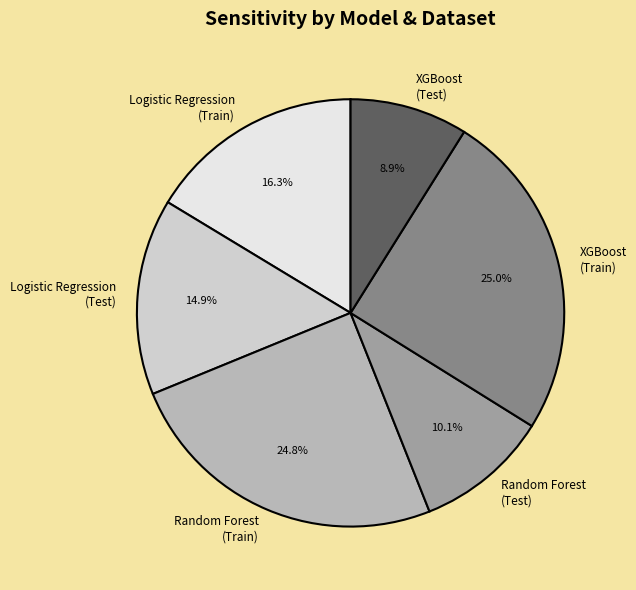

What is the smallest slice in the pie chart?

XGBoost (Test)